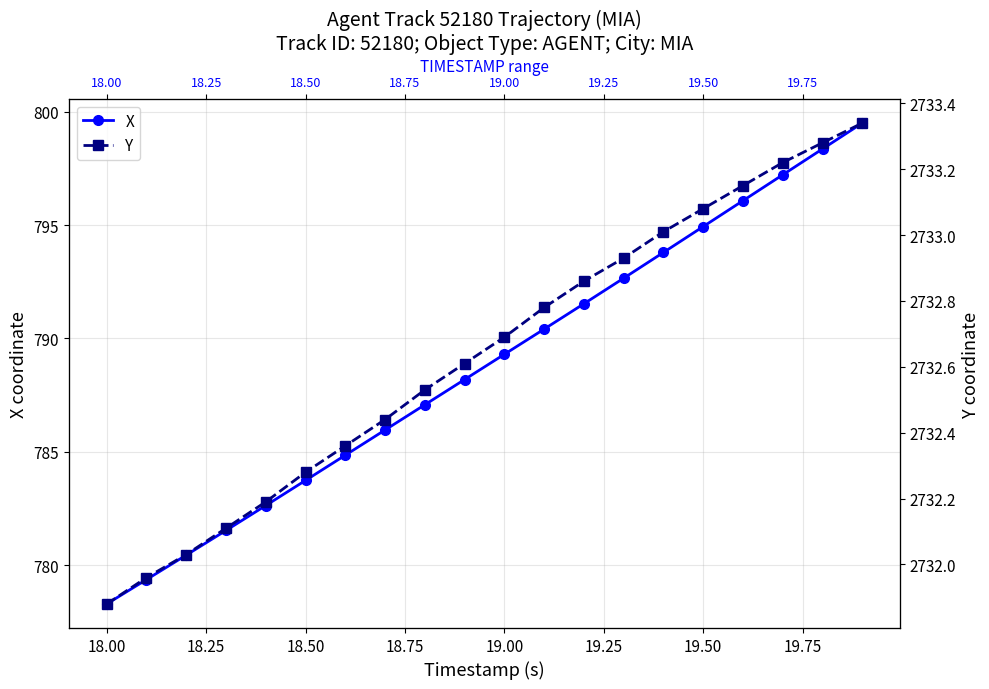

How many values in the X series exceed 789?

10